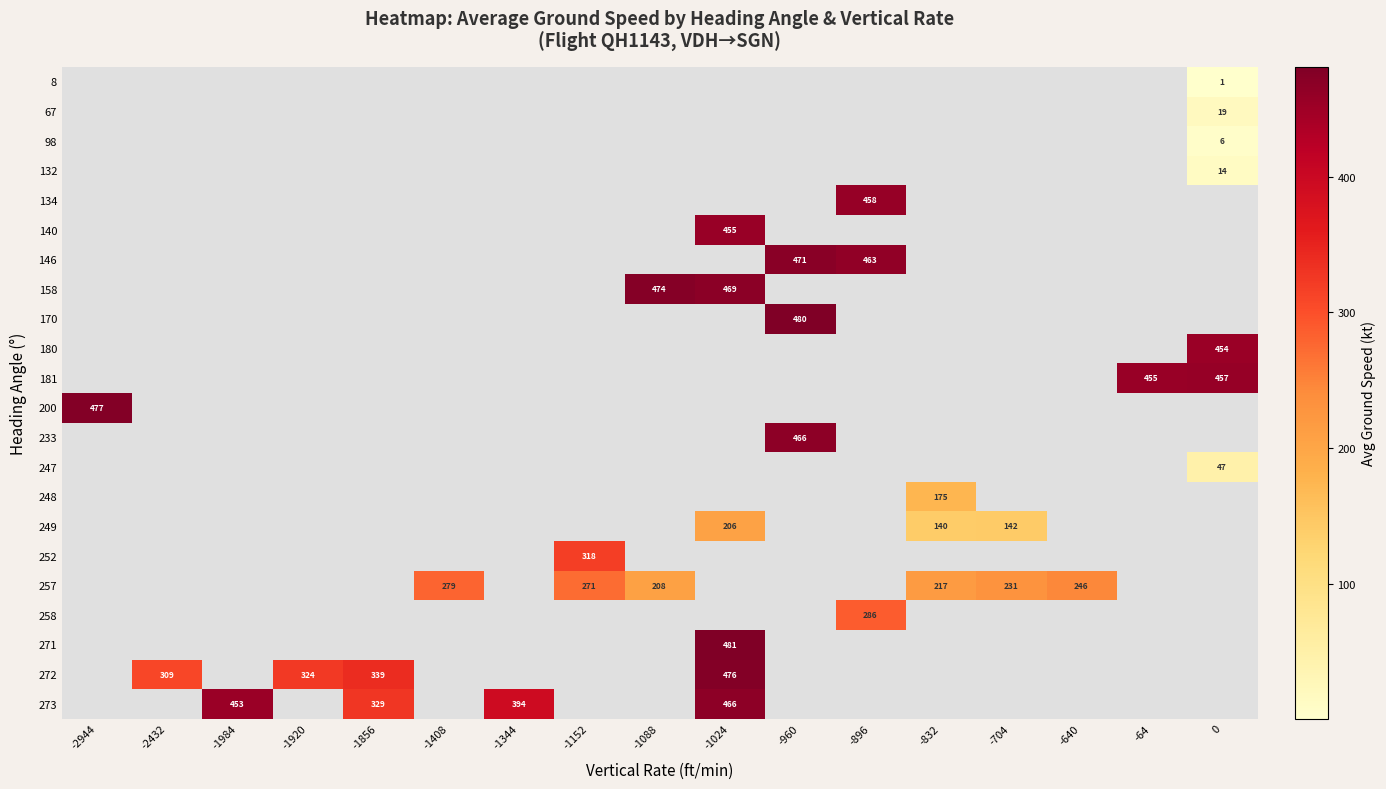

What is the greatest value displayed?

481